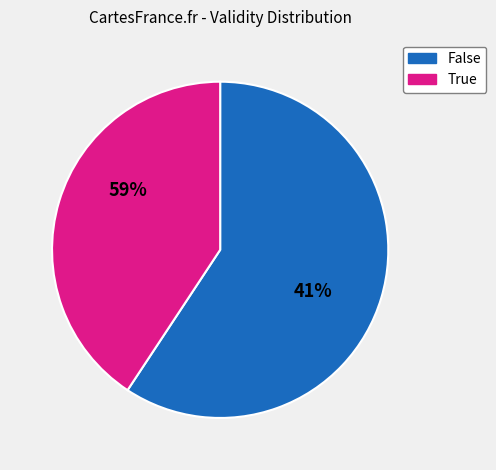

How much of the chart is everything except True?

40.7%